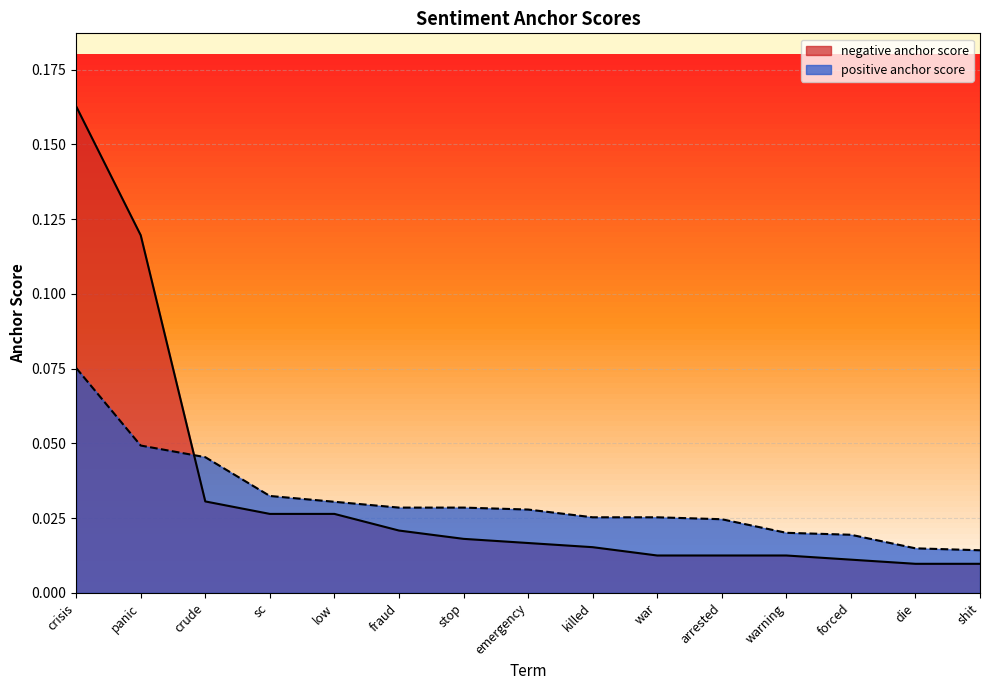

How many series are shown in this chart?

2